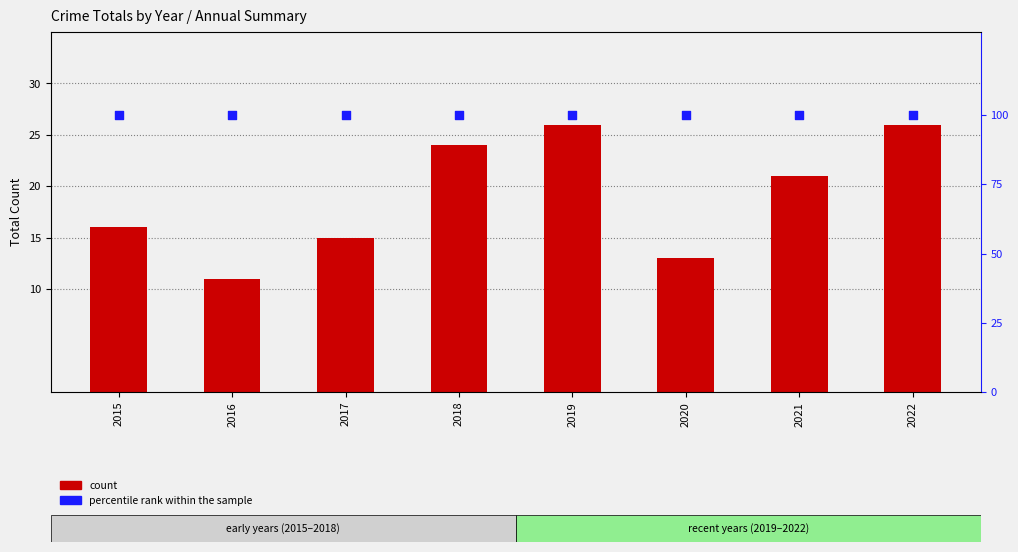

Is the value of count at 2021 greater than the value of percentile rank within the sample at 2017?

No